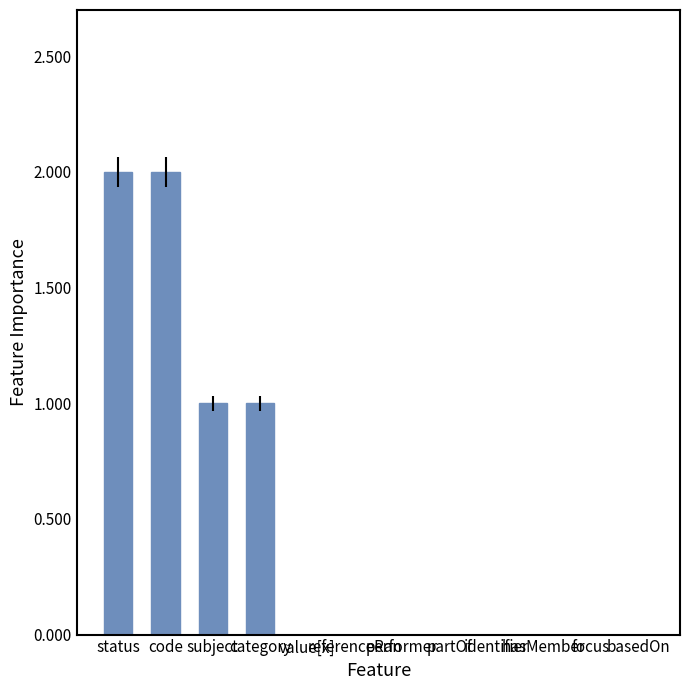

Are the bars grouped side by side (vs. stacked)?

No